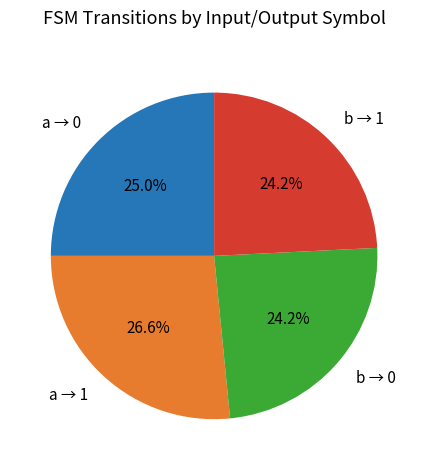

Combined, do a → 0 and a → 1 account for over 50%?

Yes